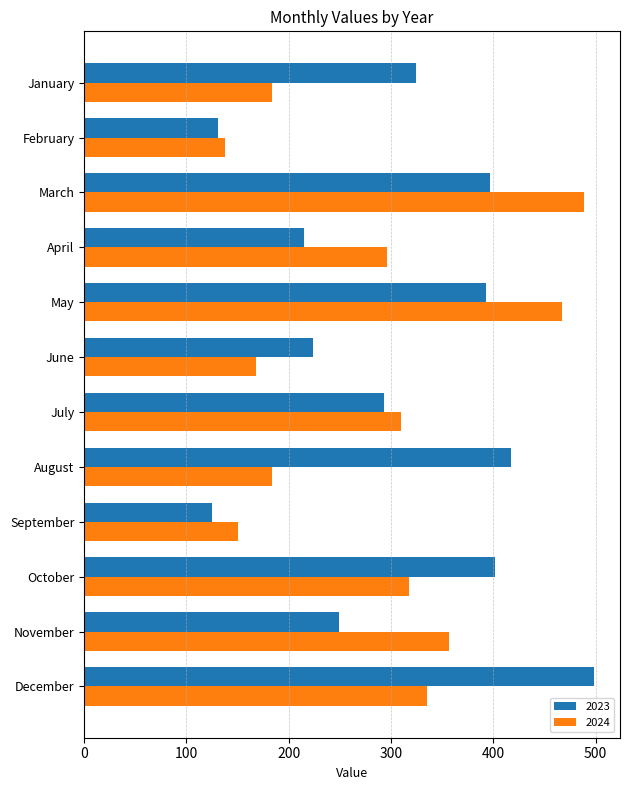

Which category has the lowest value in the 2023 series?

September